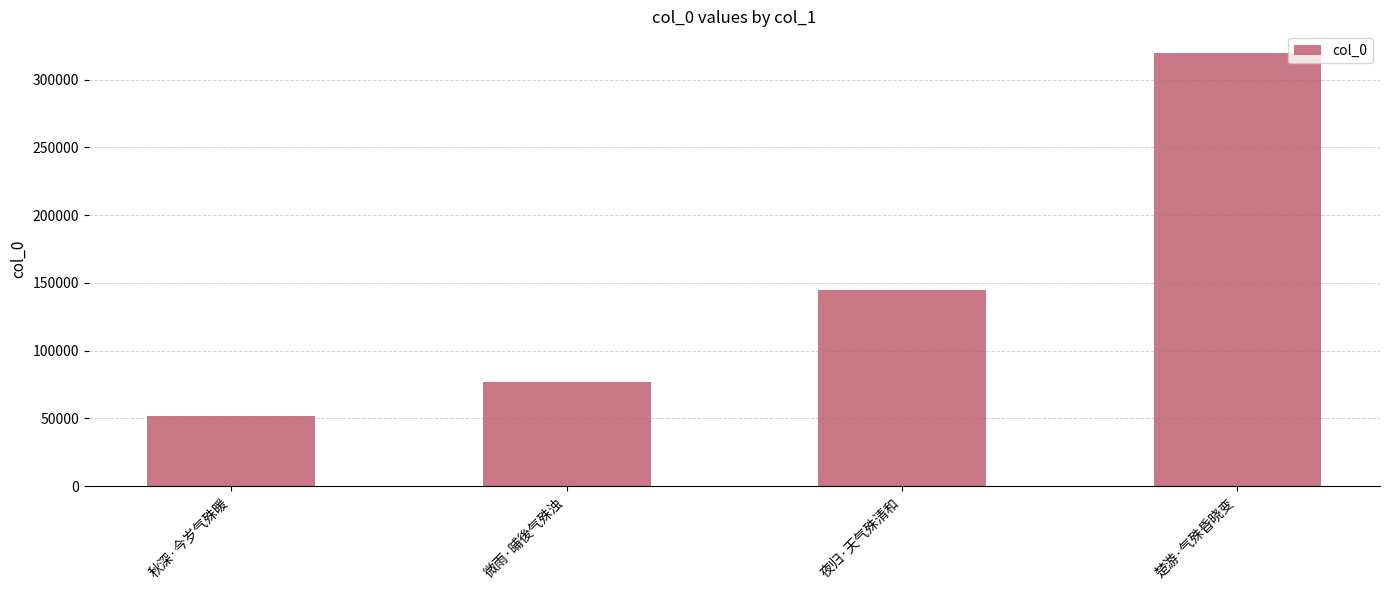

Read the value at 秋深·今岁气殊暖, to the nearest 50.

51850